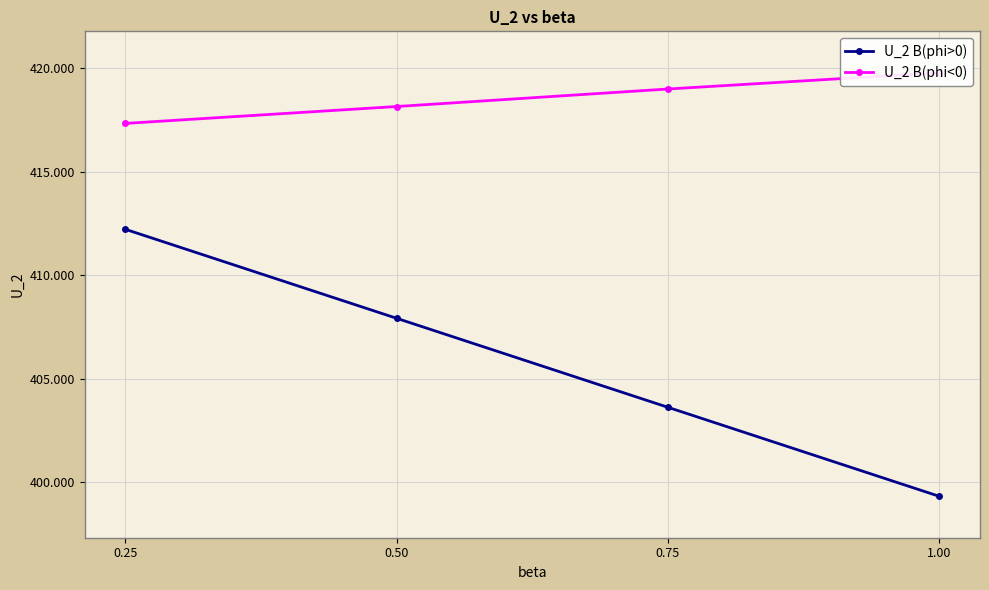

Is this an area chart (filled region under the line)?

No